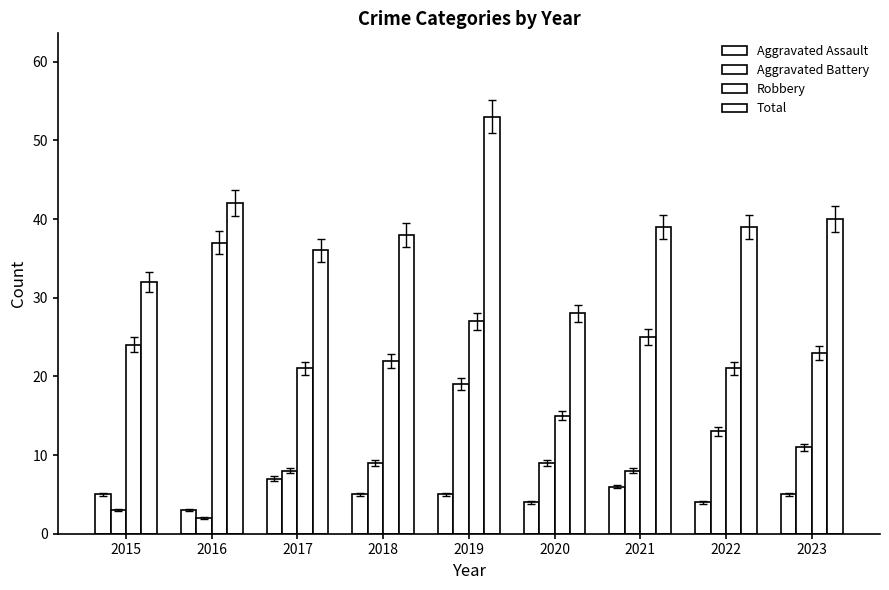

True or false: Robbery has a value of 4 at 2017.

False